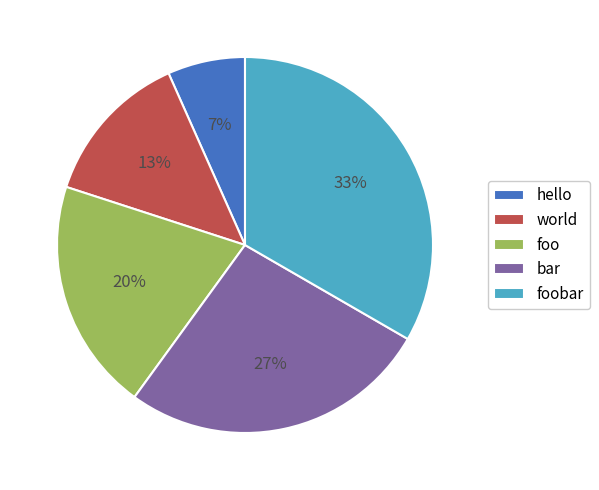

What is the smallest slice in the pie chart?

hello